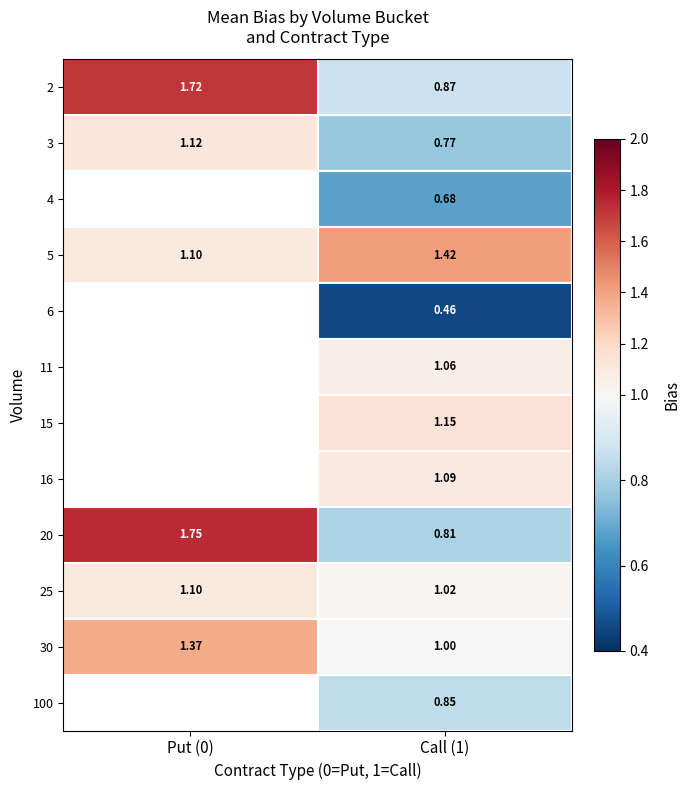

What is the highest value of the 3 series?

1.1